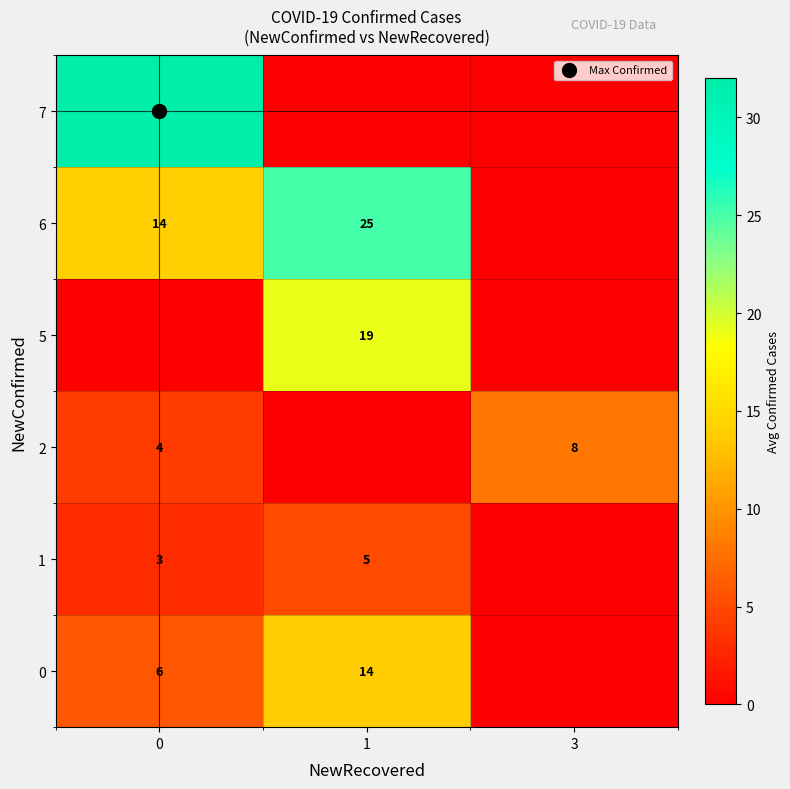

At which label does row_2 reach its peak?

3